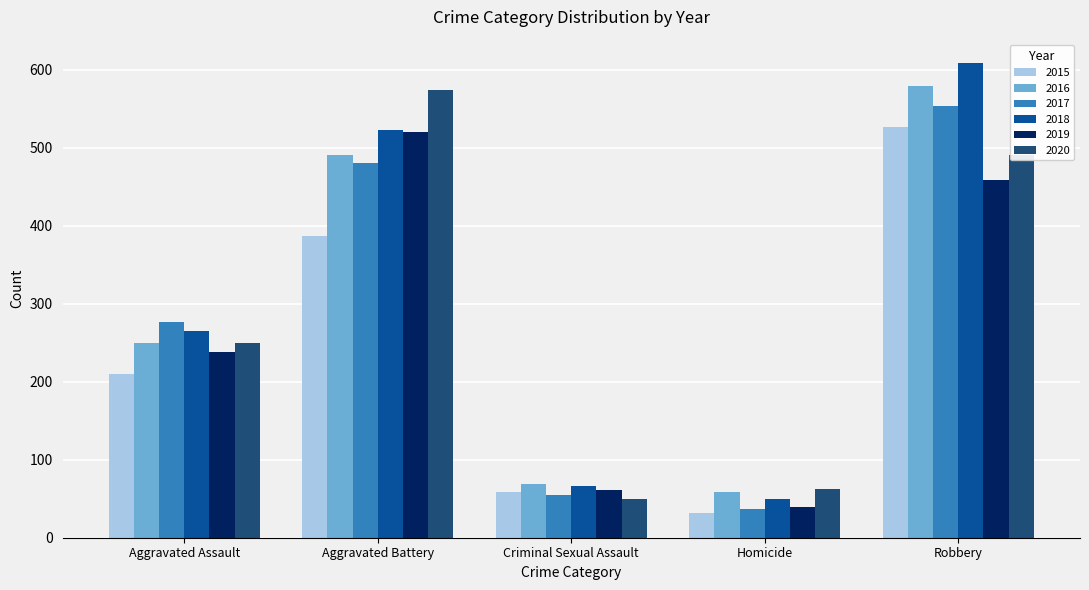

What is the total value across all series at Robbery?

3216